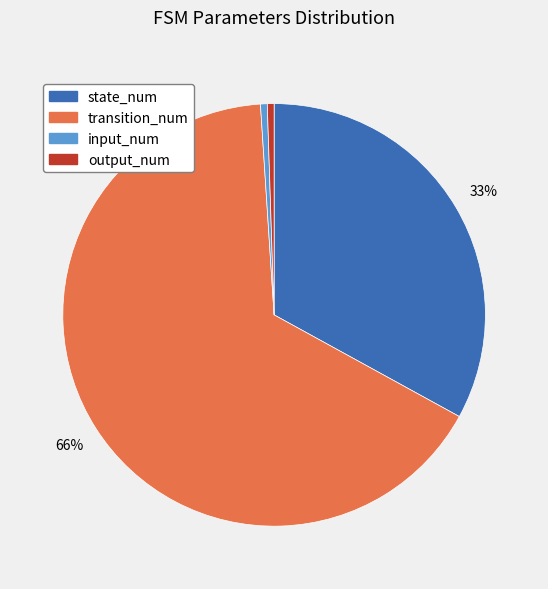

What is the largest slice in the pie chart?

transition_num